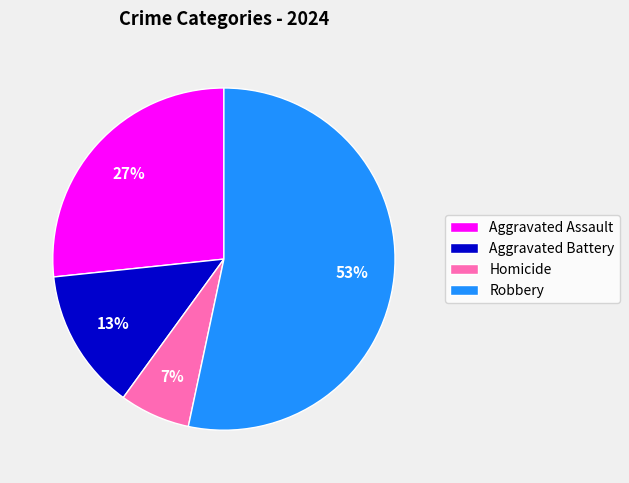

Which slice represents more than half of the pie?

Robbery